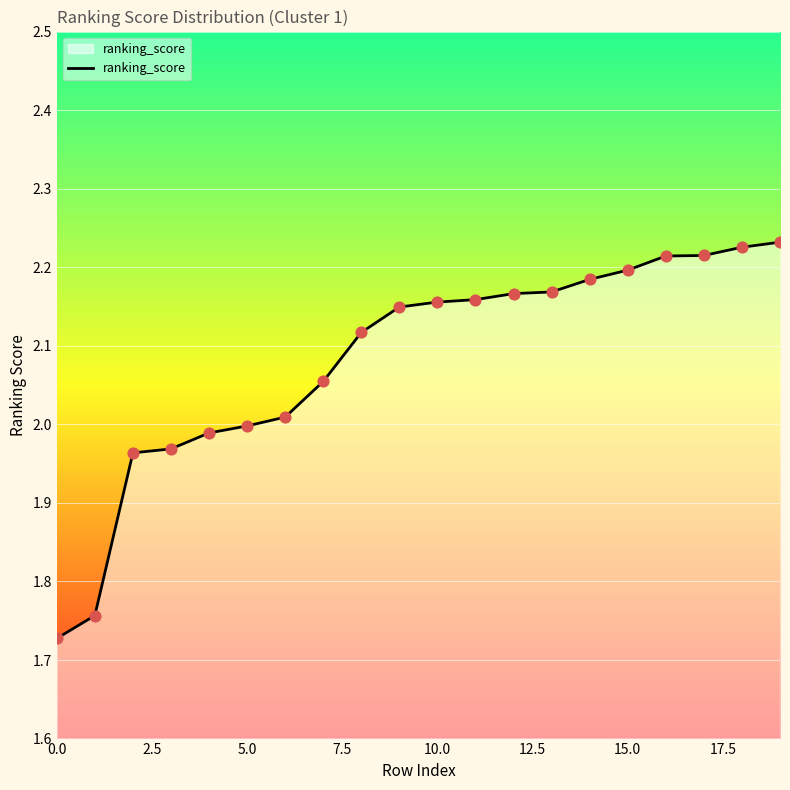

What is the difference between the maximum and minimum values?

0.5